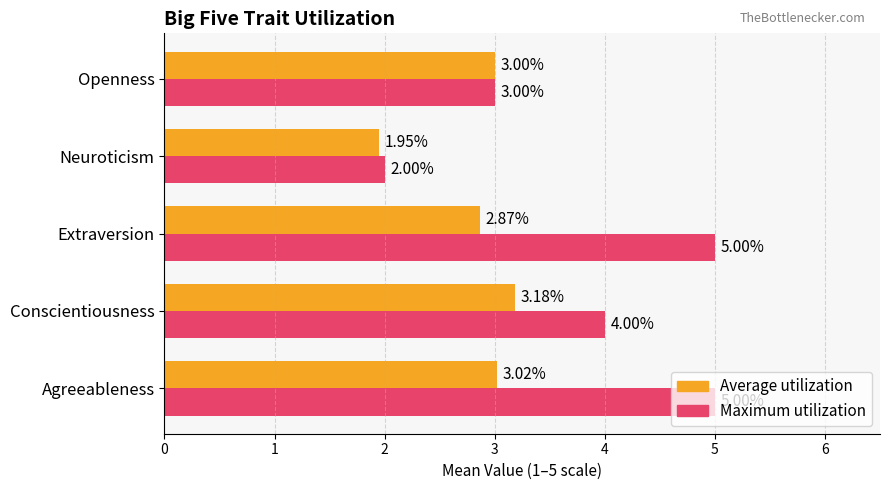

At which category is the sum across all series the highest?

Agreeableness